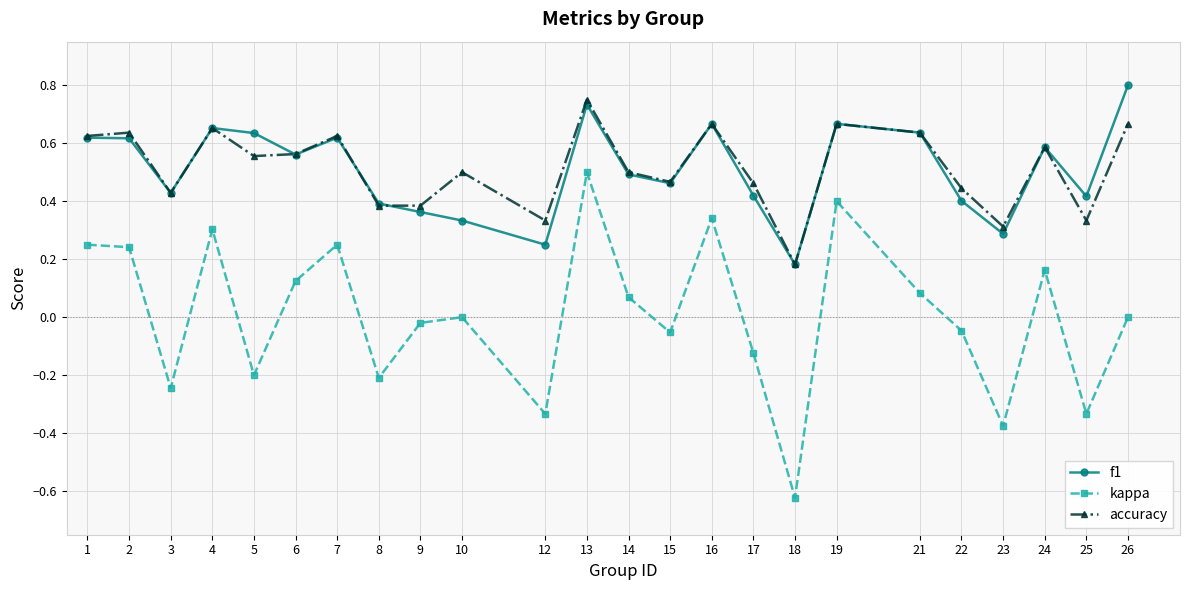

Rank the series at 5 from highest to lowest value.

f1, accuracy, kappa